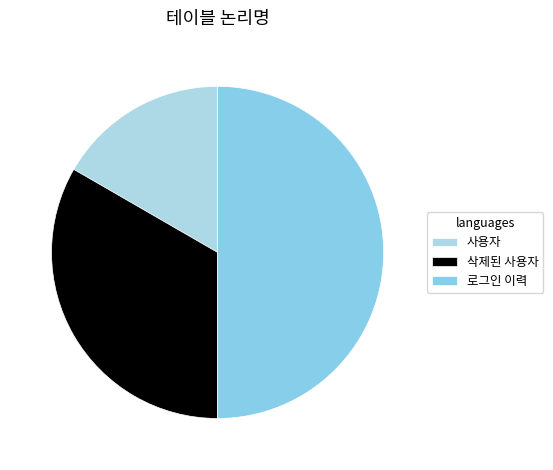

Does 사용자 represent more than half of the total?

No